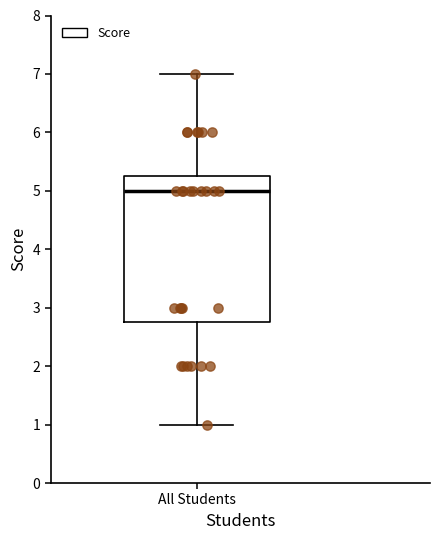

Transcribe this box plot: give where the median line is, the range the box spans, and where the two whiskers end, as read against the y-axis. The values are not printed on the chart, so give them approximately, as read against the axis.

median 5.0, box 2.8 to 5.3, whiskers 1.0 to 7.0